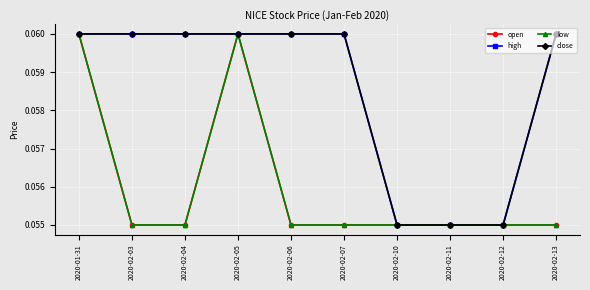

What is the sum of the high values at 2020-02-11 and 2020-02-12?

0.1